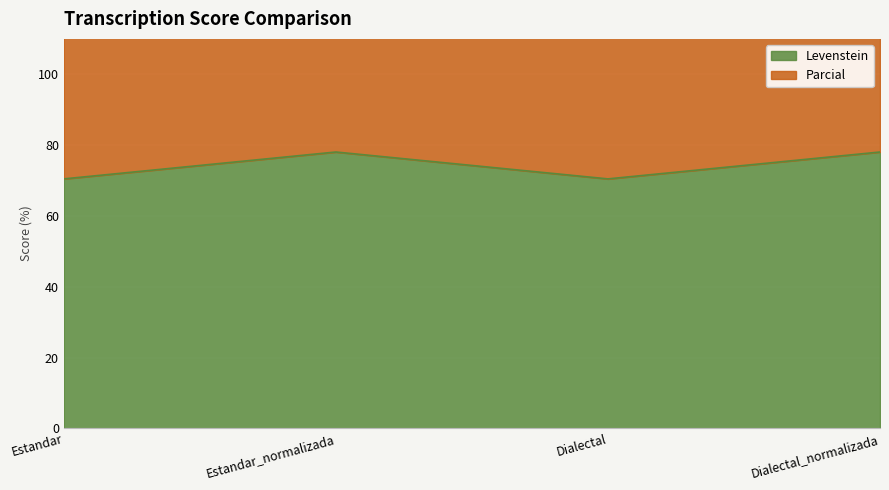

The Levenstein series shows 49.0 at Dialectal. True or false?

False